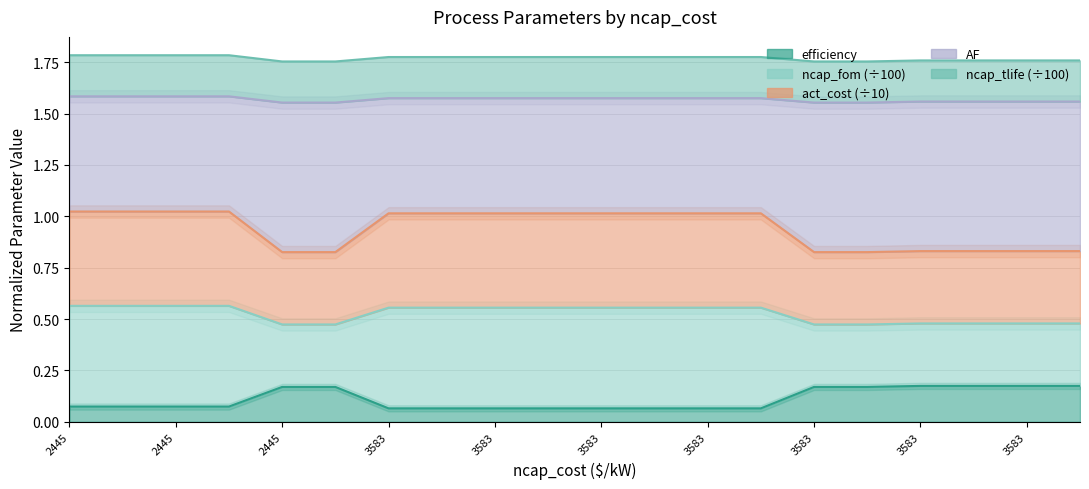

Which series changed the most between 2445 and 3583?

efficiency